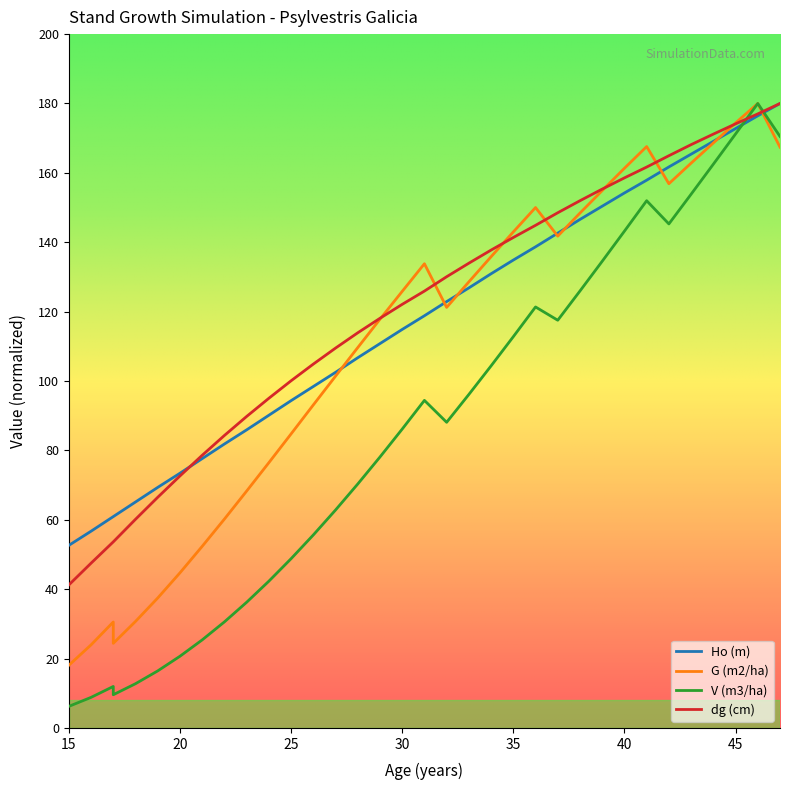

Reading right to left, transcribe all the data shown in this chart.

Ho (m): 47=180.0	46=176.4	45=172.8	44=169.1	43=165.4	42=161.7	41=157.9	40=154.2	39=150.4	38=146.6	37=142.6	36=138.7	35=134.9	34=130.9	33=126.8	32=122.9	31=118.8	30=114.9	29=110.8	28=106.7	27=102.5	26=98.4	25=94.3	24=90.1	23=85.9	22=81.8	21=77.6	20=73.4	19=69.3	18=65.1	17=60.9	17=60.9	16=56.7	15=52.6
G (m2/ha): 47=167.4	46=180.0	45=174.4	44=168.6	43=162.8	42=156.9	41=167.6	40=161.3	39=154.9	38=148.4	37=141.8	36=150.0	35=143.0	34=135.8	33=128.6	32=121.2	31=133.8	30=125.8	29=117.8	28=109.6	27=101.4	26=93.1	25=84.8	24=76.5	23=68.3	22=60.2	21=52.3	20=44.7	19=37.5	18=30.7	17=24.4	17=30.5	16=23.9	15=18.1
V (m3/ha): 47=170.5	46=180.0	45=171.2	44=162.5	43=153.9	42=145.3	41=152.0	40=143.2	39=134.5	38=126.0	37=117.5	36=121.4	35=112.8	34=104.4	33=96.1	32=88.1	31=94.4	30=86.1	29=78.1	28=70.3	27=62.8	26=55.6	25=48.8	24=42.3	23=36.2	22=30.6	21=25.4	20=20.7	19=16.4	18=12.7	17=9.6	17=12.0	16=8.8	15=6.2
dg (cm): 47=180.0	46=177.0	45=174.1	44=171.2	43=168.1	42=164.9	41=161.7	40=158.6	39=155.3	38=152.0	37=148.5	36=144.9	35=141.4	34=137.7	33=134.0	32=130.1	31=125.9	30=122.1	29=118.1	28=113.9	27=109.5	26=104.9	25=100.1	24=95.0	23=89.8	22=84.3	21=78.6	20=72.6	19=66.5	18=60.1	17=53.6	17=53.6	16=47.5	15=41.2